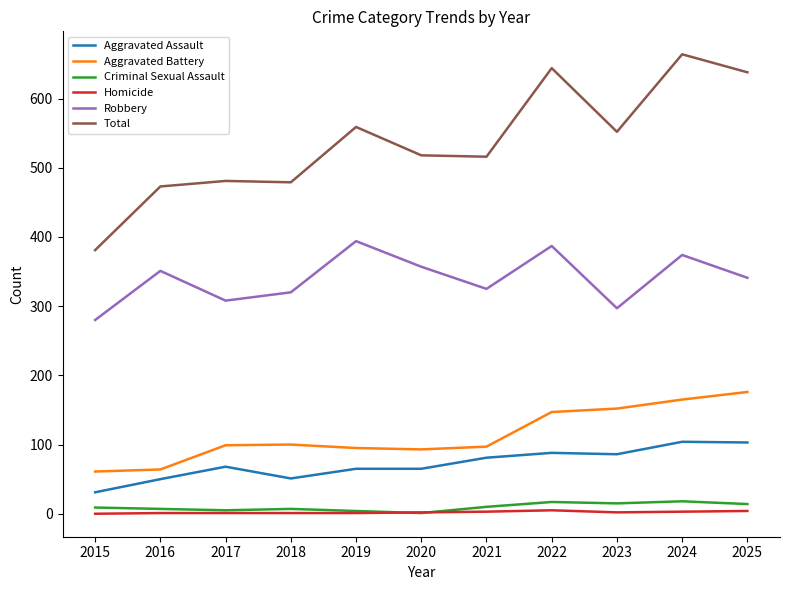

True or false: Aggravated Battery has a value of 99 at 2017.

True